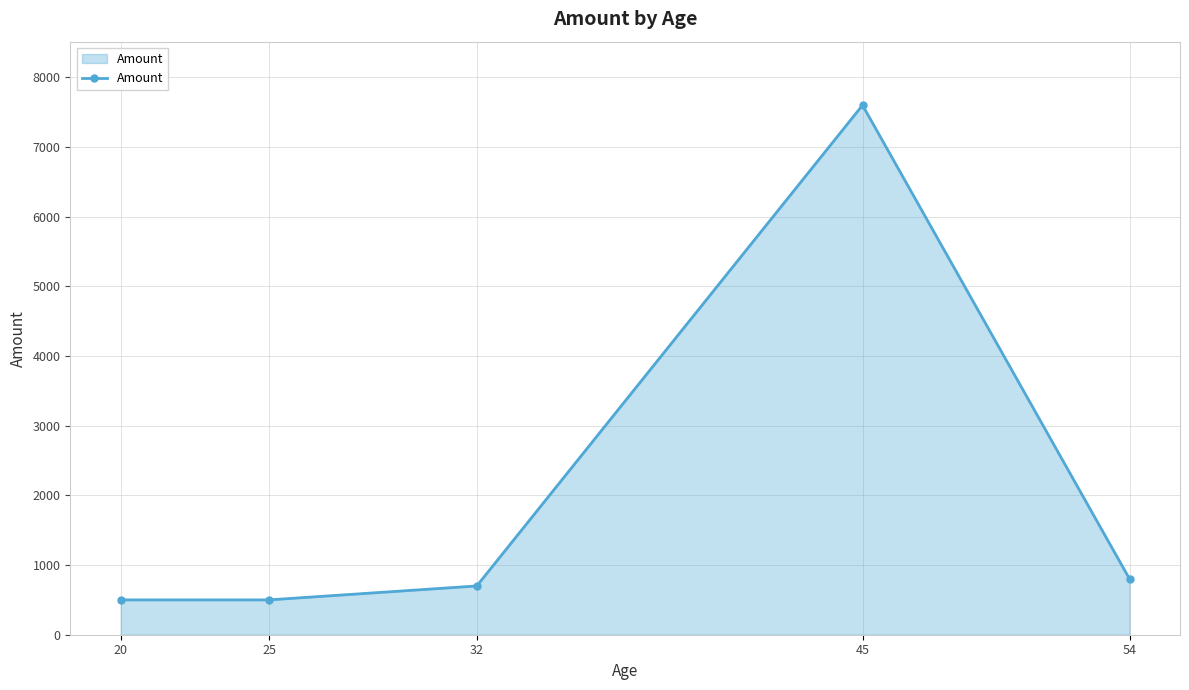

What is the ratio of the value at 32 to the value at 54?

0.9